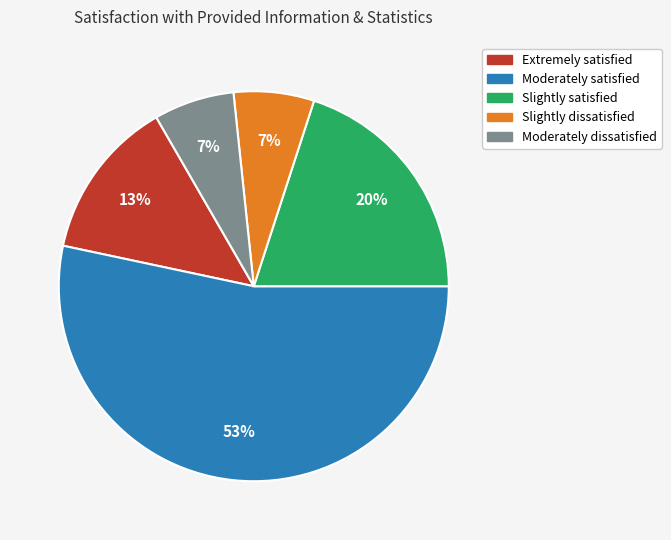

Does any single category account for the majority?

Yes